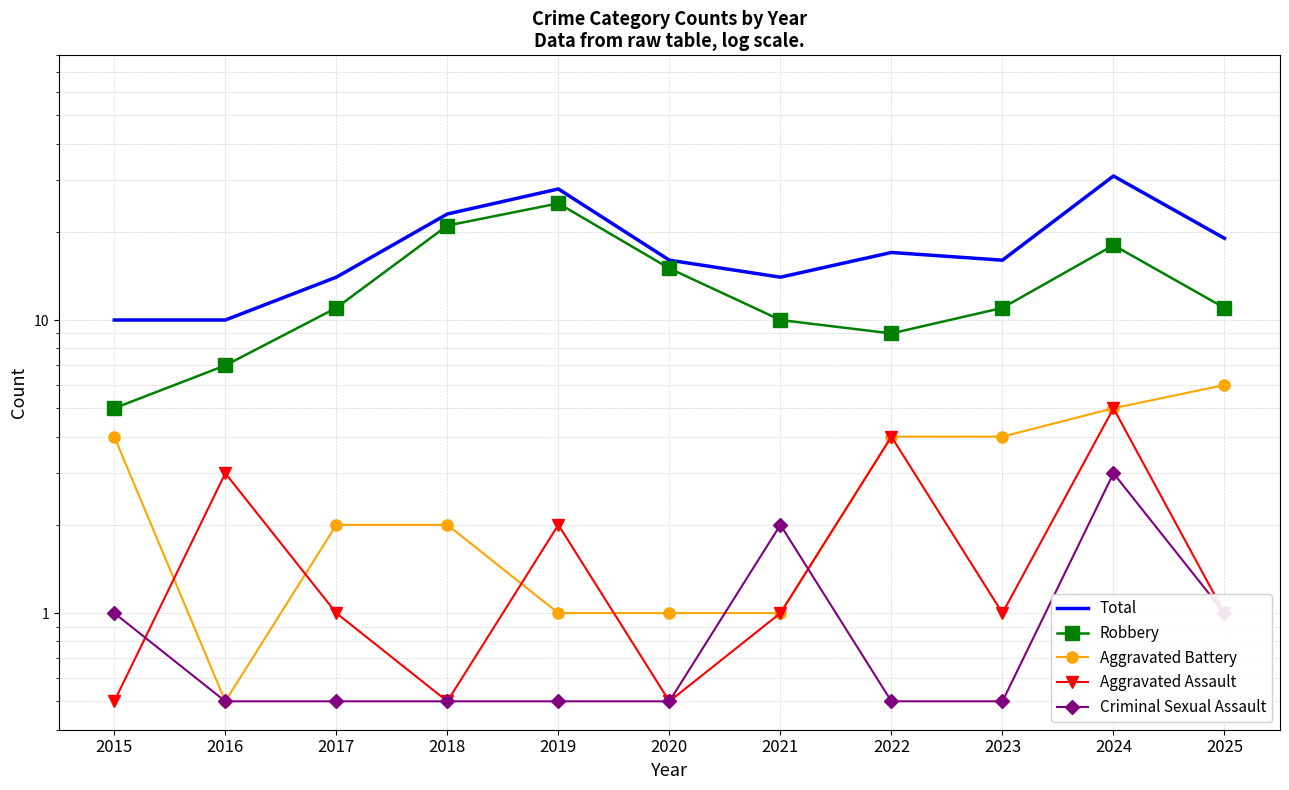

How many lines are shown in the chart?

5